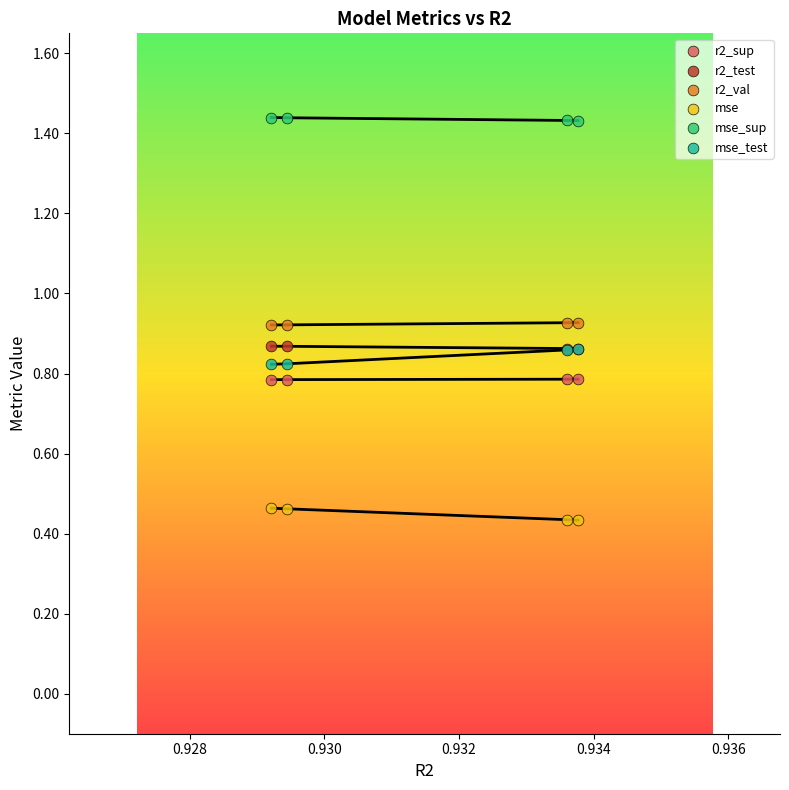

Which series contains the highest Y value?

mse_sup